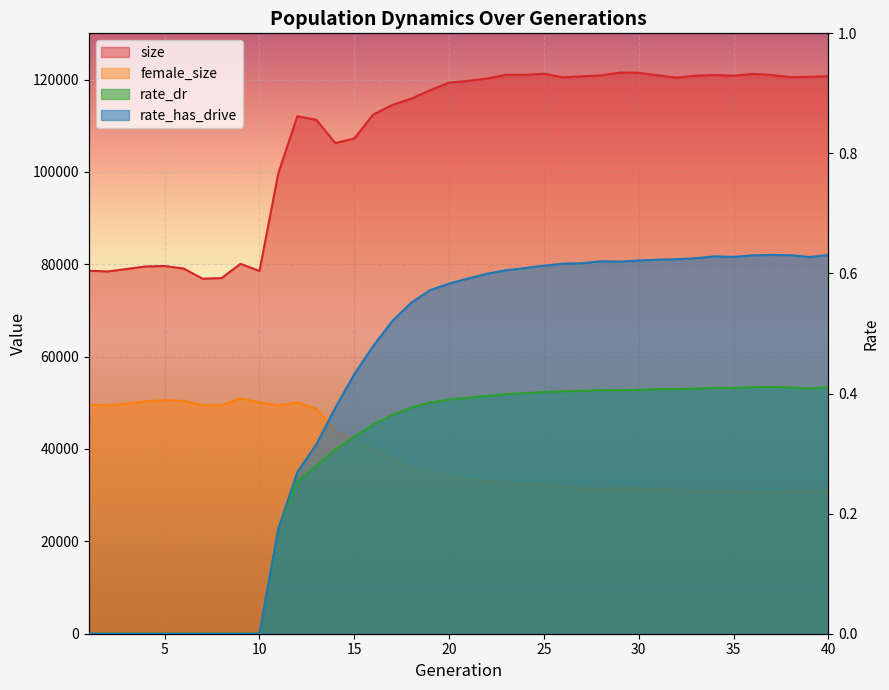

How many positive values does the rate_has_drive series have?

30